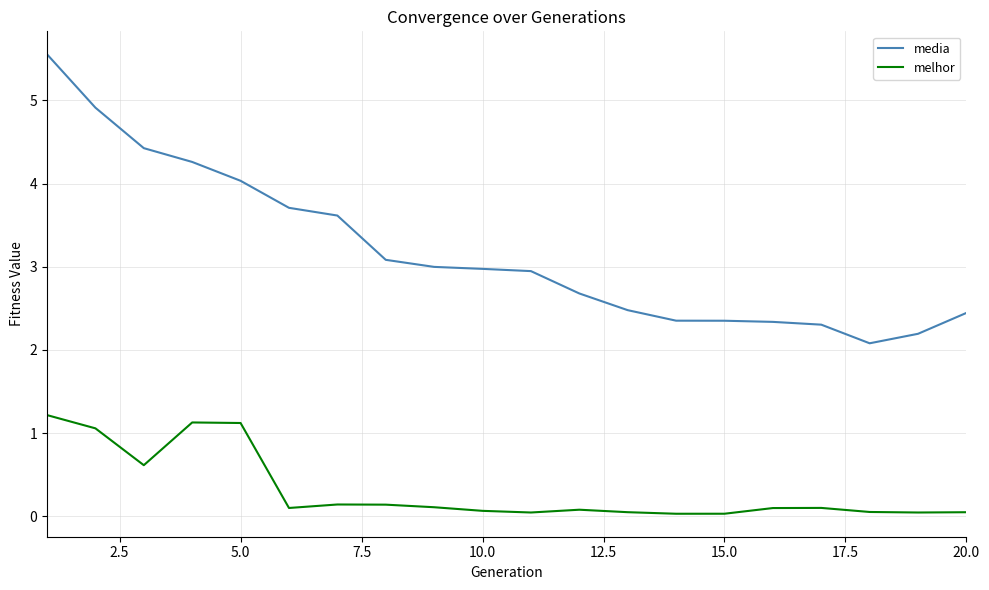

What is the highest value of the media series?

5.6